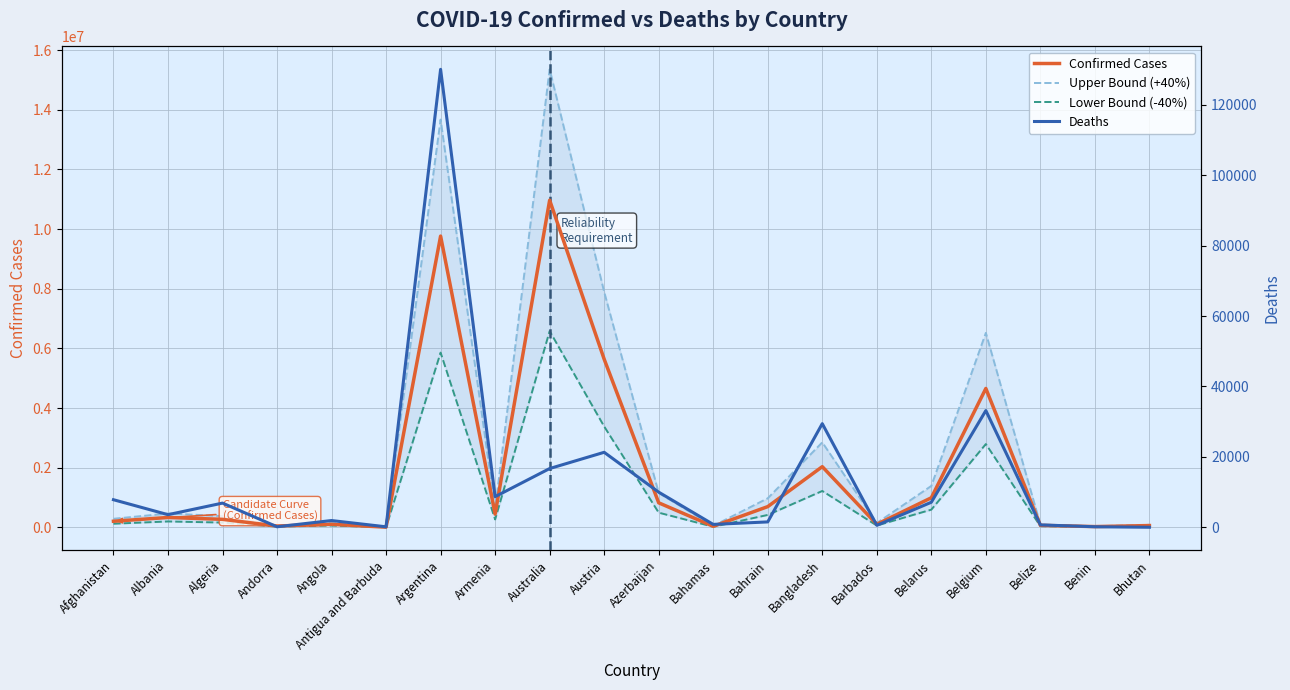

Is it true that Upper Bound (+40%) equals 22238760.7 at Argentina?

False